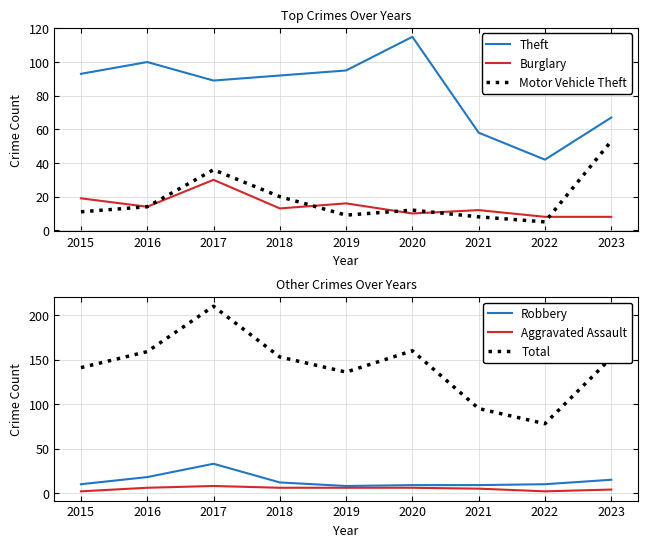

At which label is Robbery closest to 20?

2016